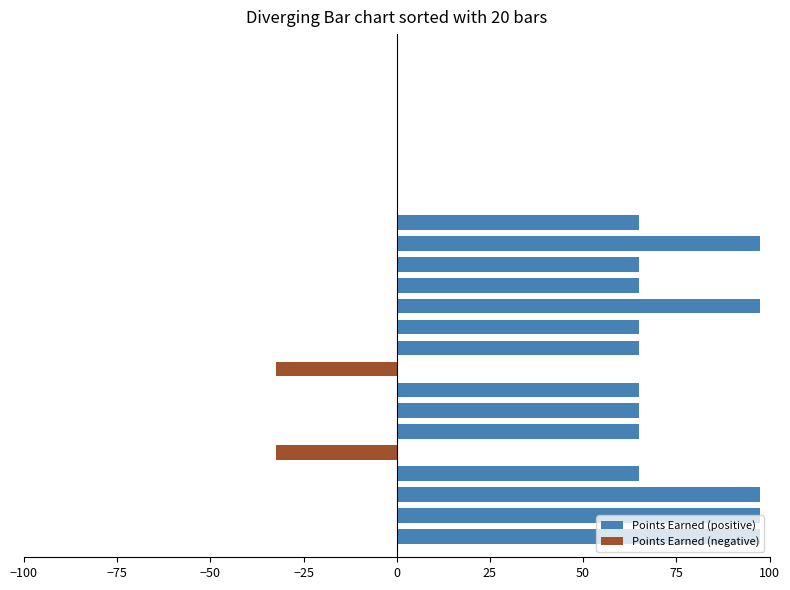

True or false: Points Earned (negative) has a value of -14.0 at 15.

False